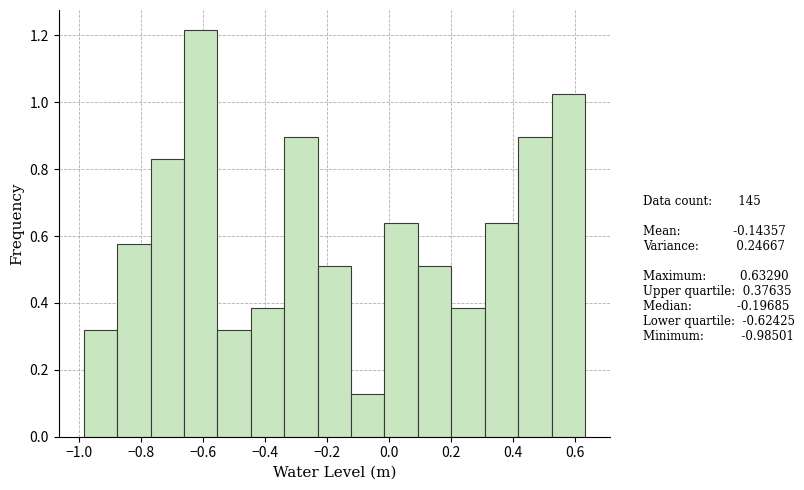

Reading left to right, transcribe this chart: for each bar, give the range it covers on the x-axis and its height. Neither the bar edges nor the heights are printed on the chart, so give them approximately, as read against the axes.

-0.98 to -0.88: 0.32
-0.88 to -0.76: 0.58
-0.76 to -0.66: 0.84
-0.66 to -0.56: 1.22
-0.56 to -0.44: 0.32
-0.44 to -0.34: 0.38
-0.34 to -0.22: 0.90
-0.22 to -0.12: 0.52
-0.12 to -0.02: 0.12
-0.02 to 0.10: 0.64
0.10 to 0.20: 0.52
0.20 to 0.30: 0.38
0.30 to 0.42: 0.64
0.42 to 0.52: 0.90
0.52 to 0.64: 1.02